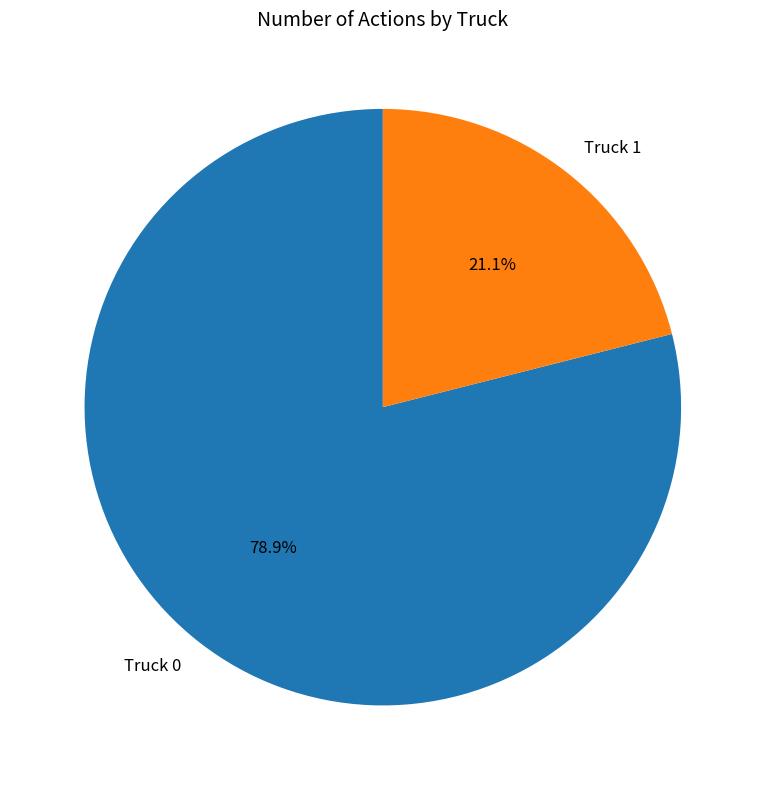

Count the number of slices in the pie.

2